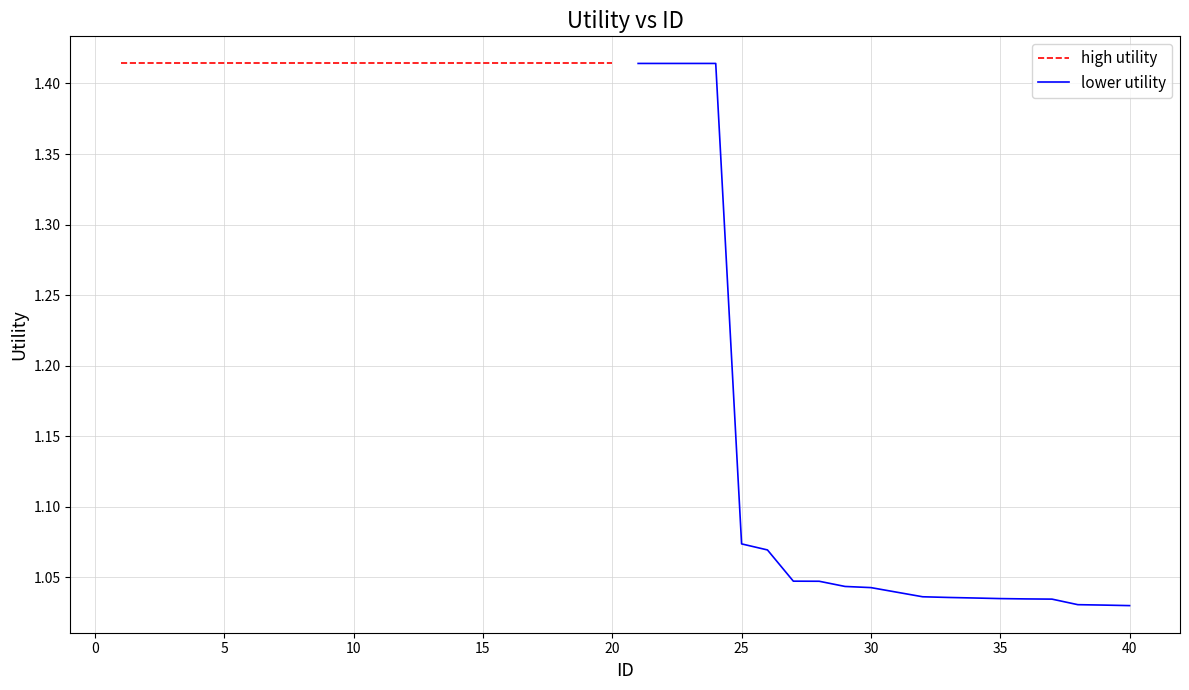

What is the value of the high utility point at the 13th from the left?

1.4